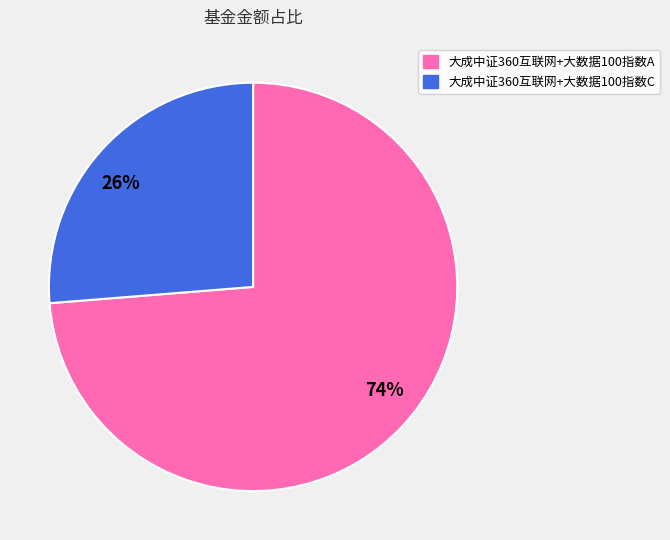

Which slice is the largest?

74%